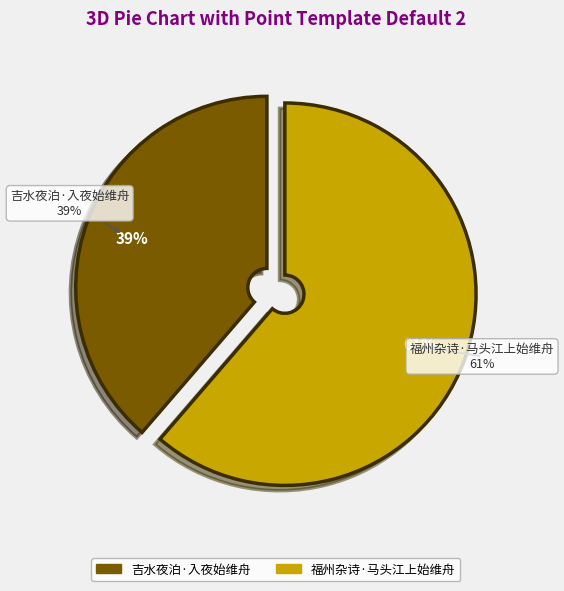

Between 福州杂诗·马头江上始维舟 and 吉水夜泊·入夜始维舟, which is larger?

福州杂诗·马头江上始维舟